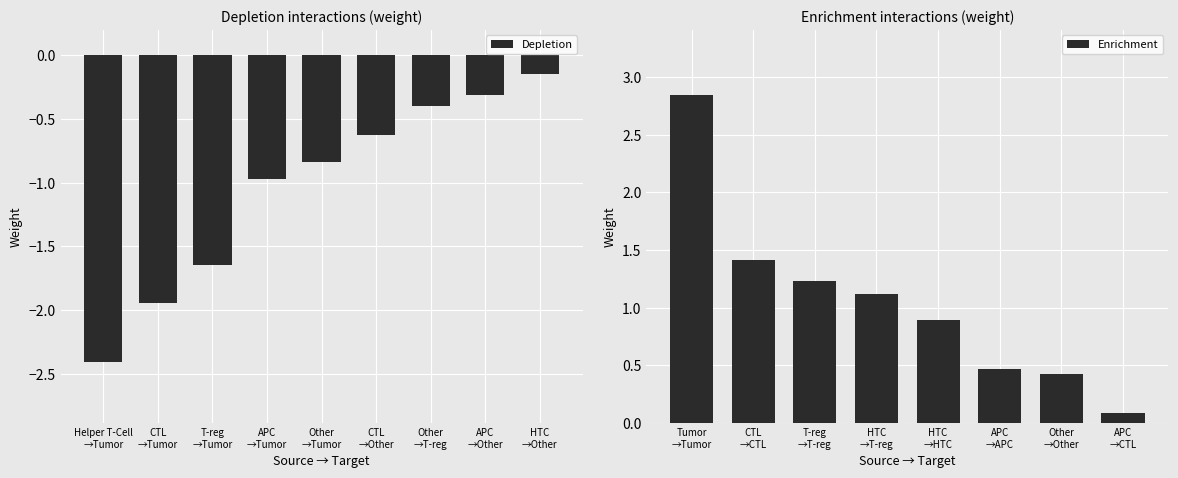

Rank the categories by value from highest to lowest.

HTC
→Other, APC
→Other, Other
→T-reg, CTL
→Other, Other
→Tumor, APC
→Tumor, T-reg
→Tumor, CTL
→Tumor, Helper T-Cell
→Tumor